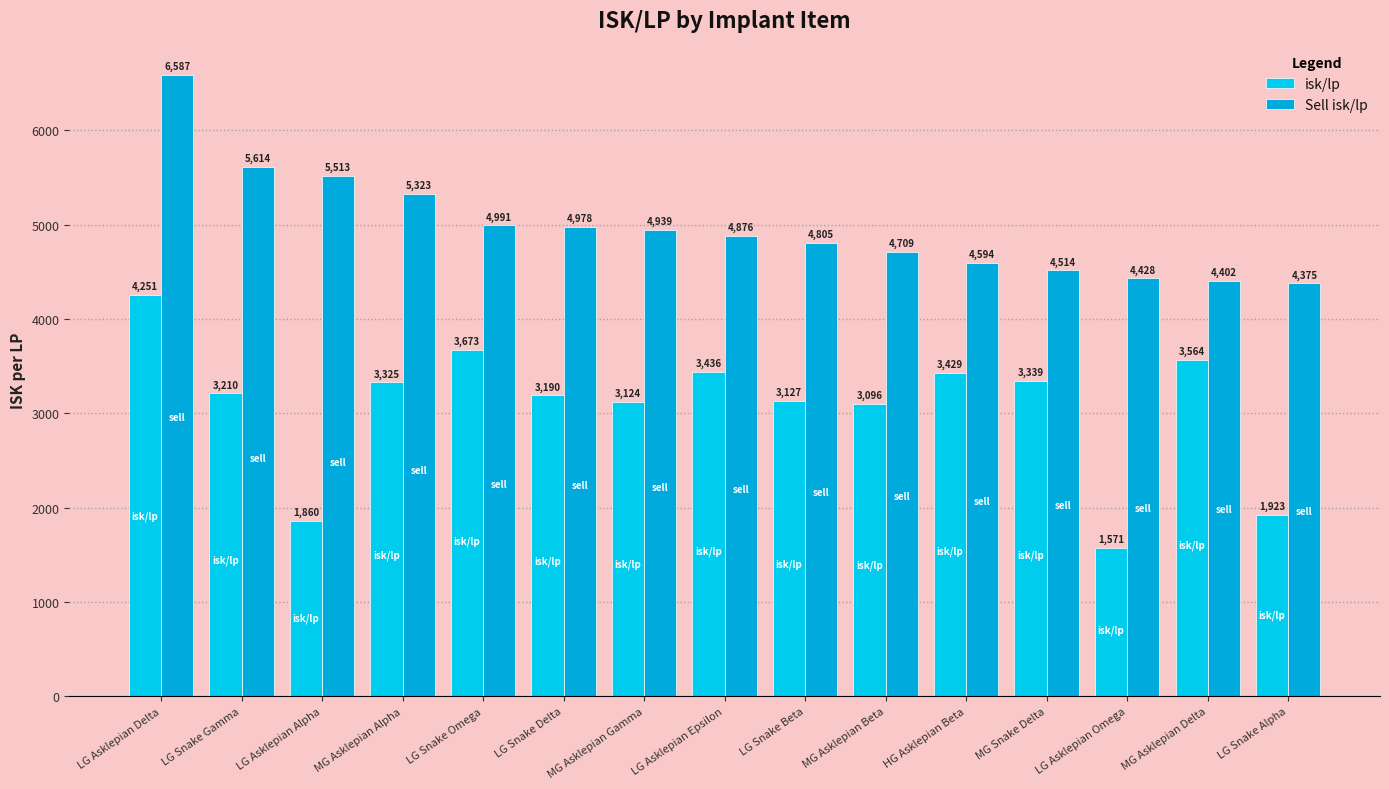

Where does the Sell isk/lp series first go above 4876?

LG Asklepian Delta